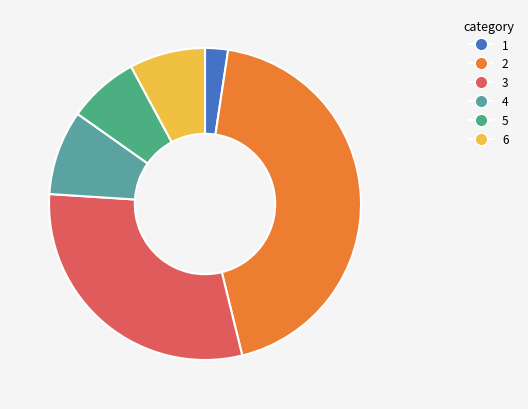

How many segments does this pie chart have?

6